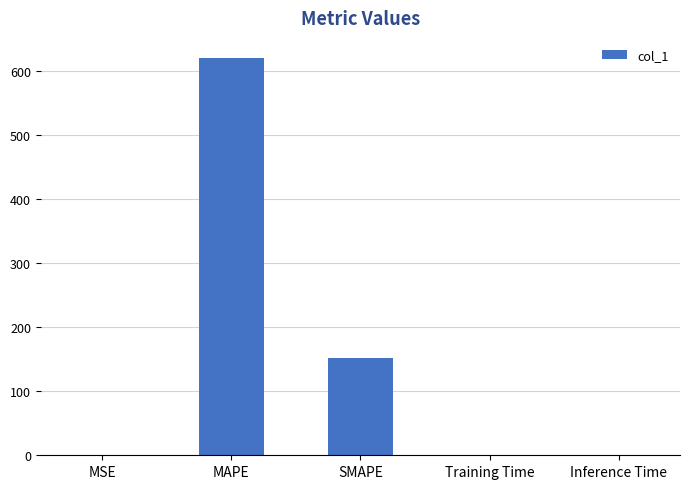

Which label corresponds to the largest value in the chart?

MAPE